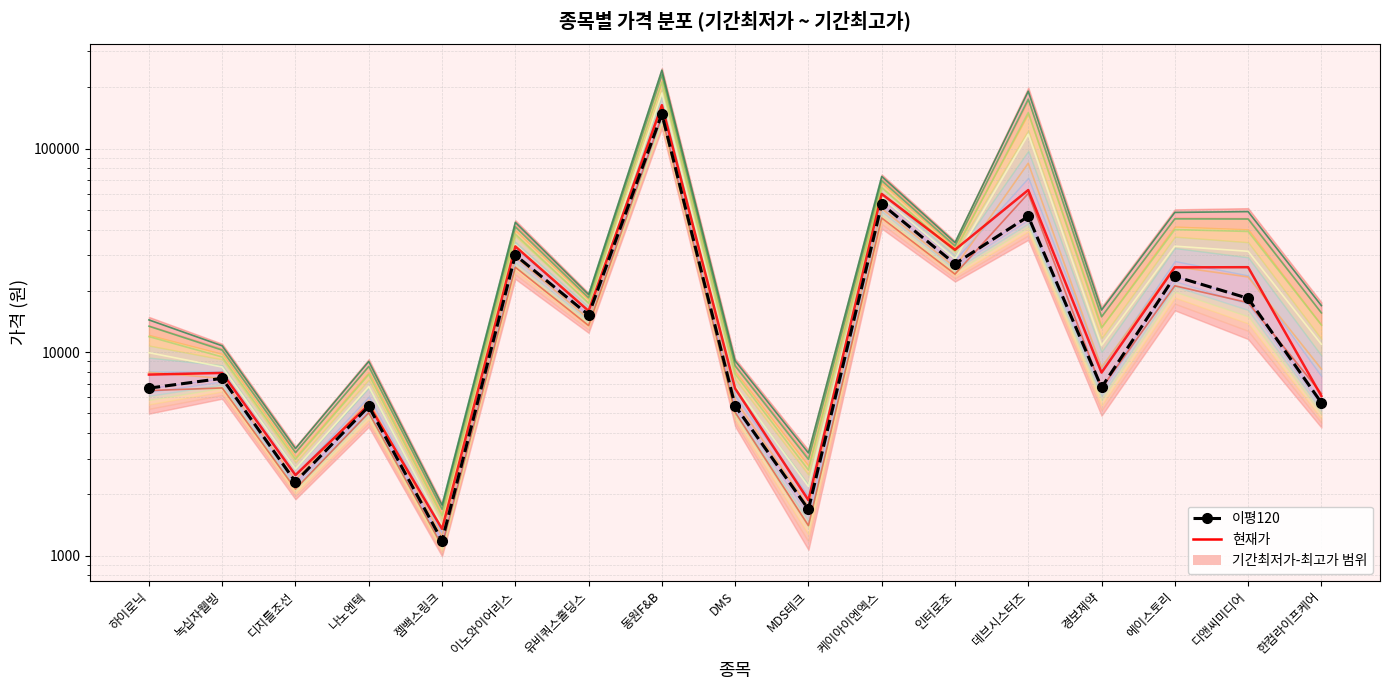

What is the label of the 12th point from the right?

이노와이어리스